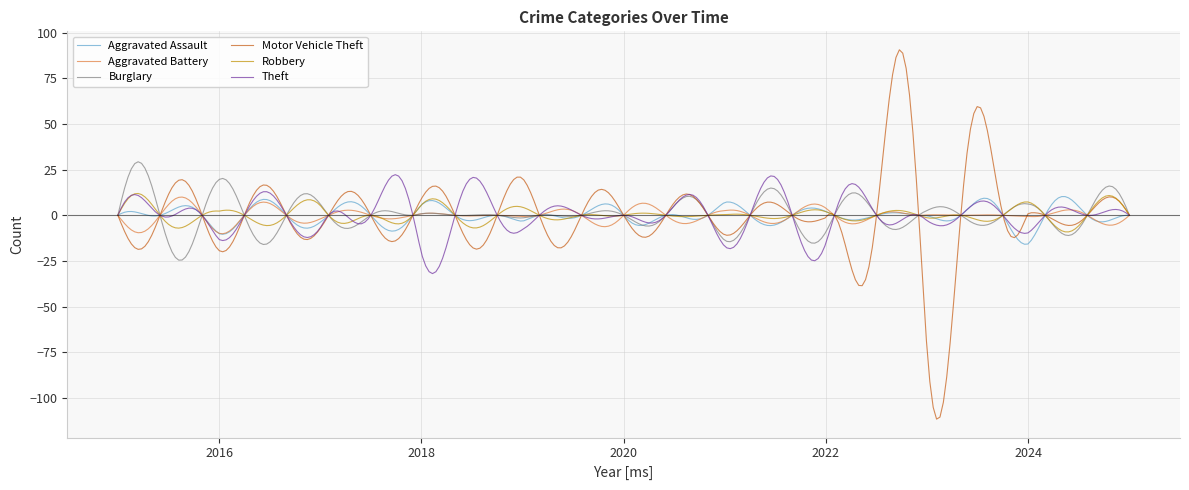

What are all the series names shown in the legend?

Aggravated Assault, Aggravated Battery, Burglary, Motor Vehicle Theft, Robbery, Theft